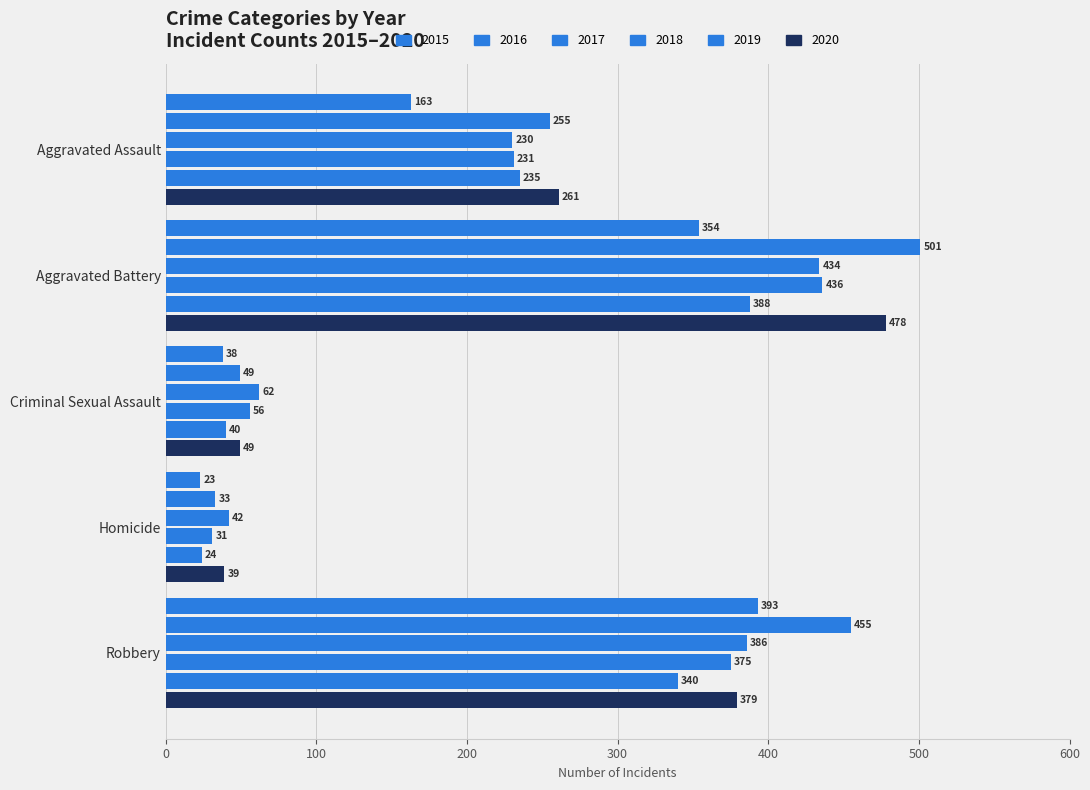

What is the total value across all series at Homicide?

192